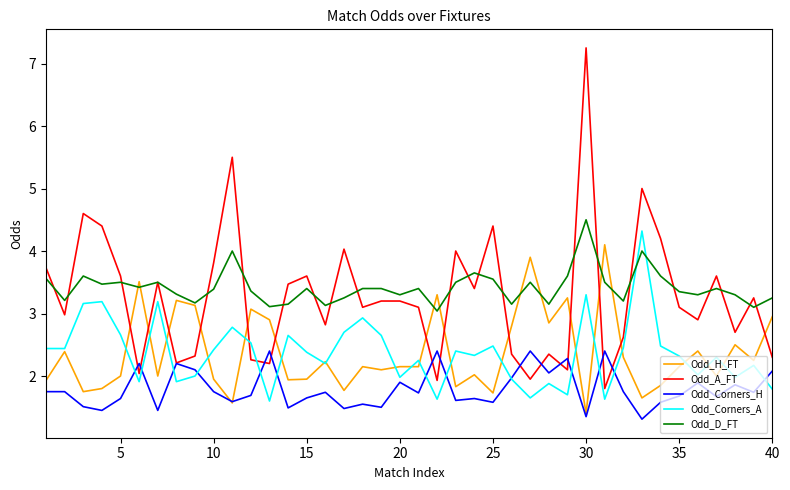

What is the highest value of the Odd_D_FT series?

4.5